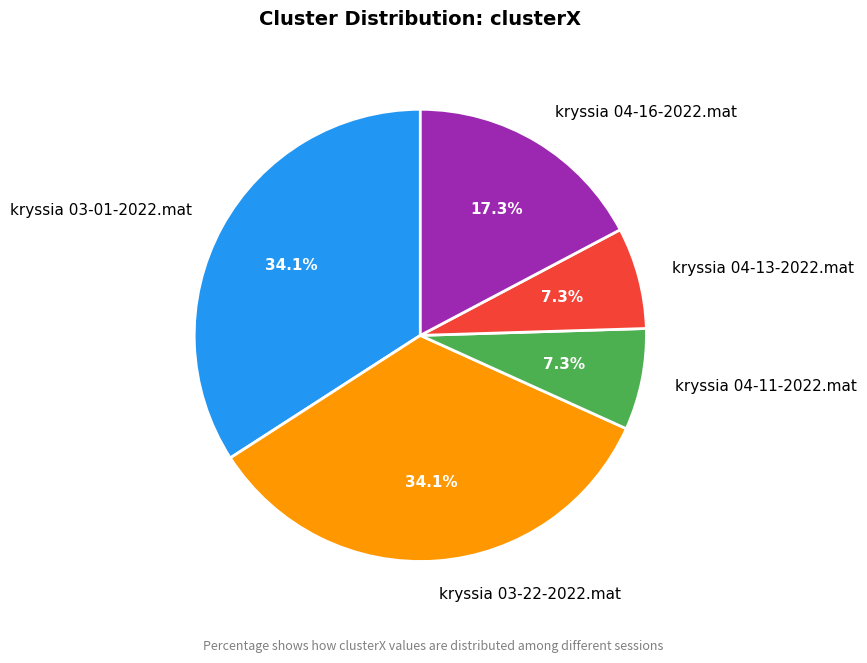

To the nearest percent, what percentage of the pie is kryssia 04-11-2022.mat?

7%